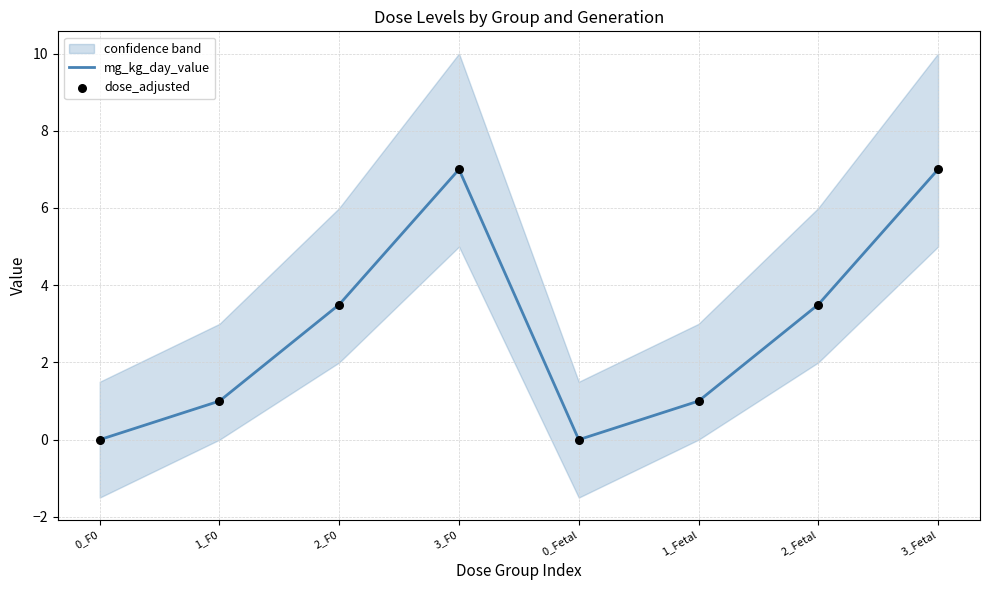

At which category is the sum across all series the highest?

3_F0